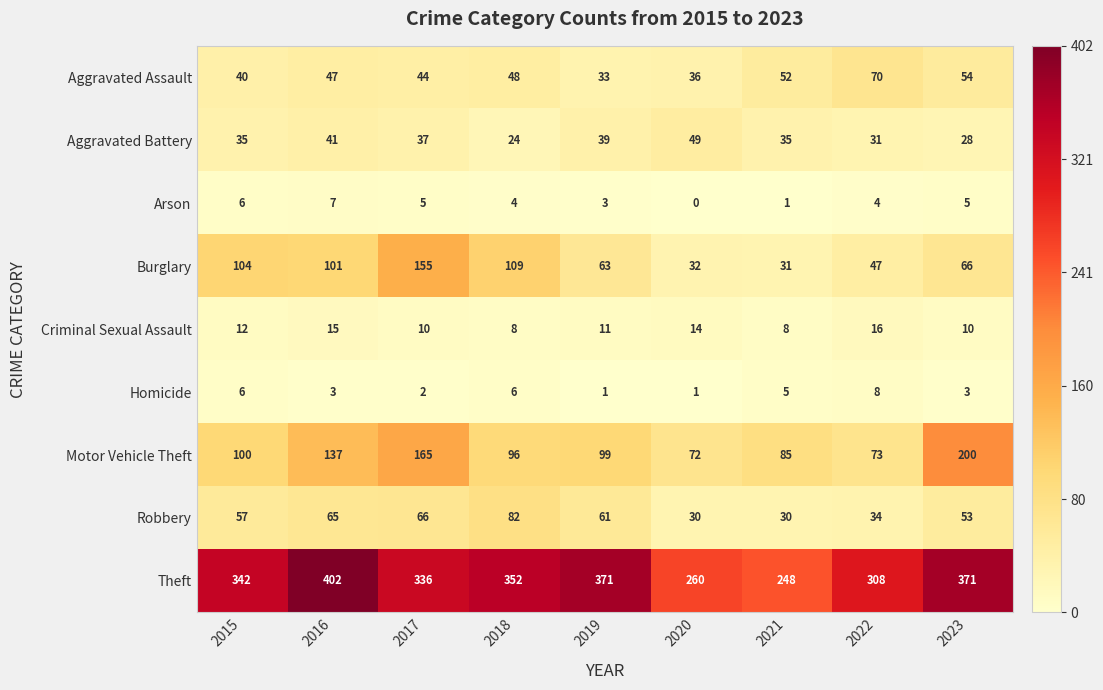

What is the total value across all series at 2016?

818